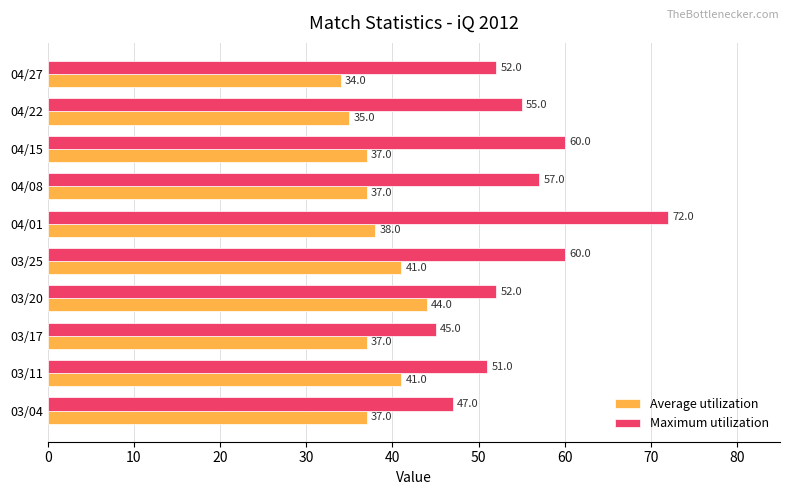

What are all the series names shown in the legend?

Average utilization, Maximum utilization